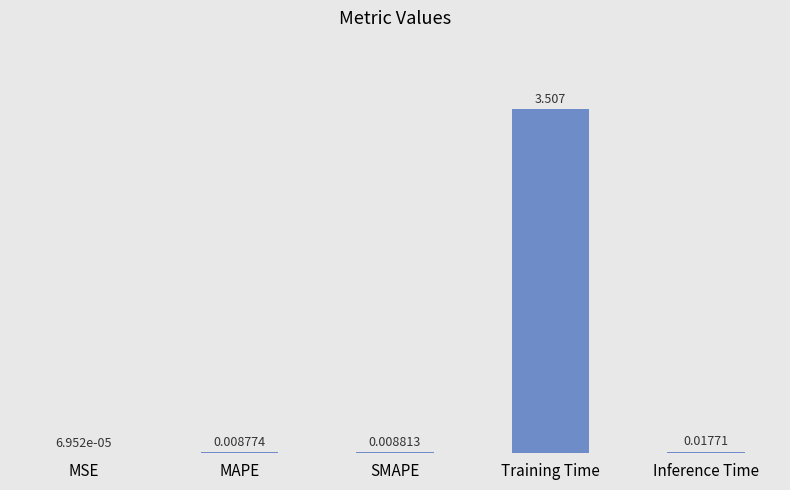

Where is the data nearest to the value 1?

Inference Time